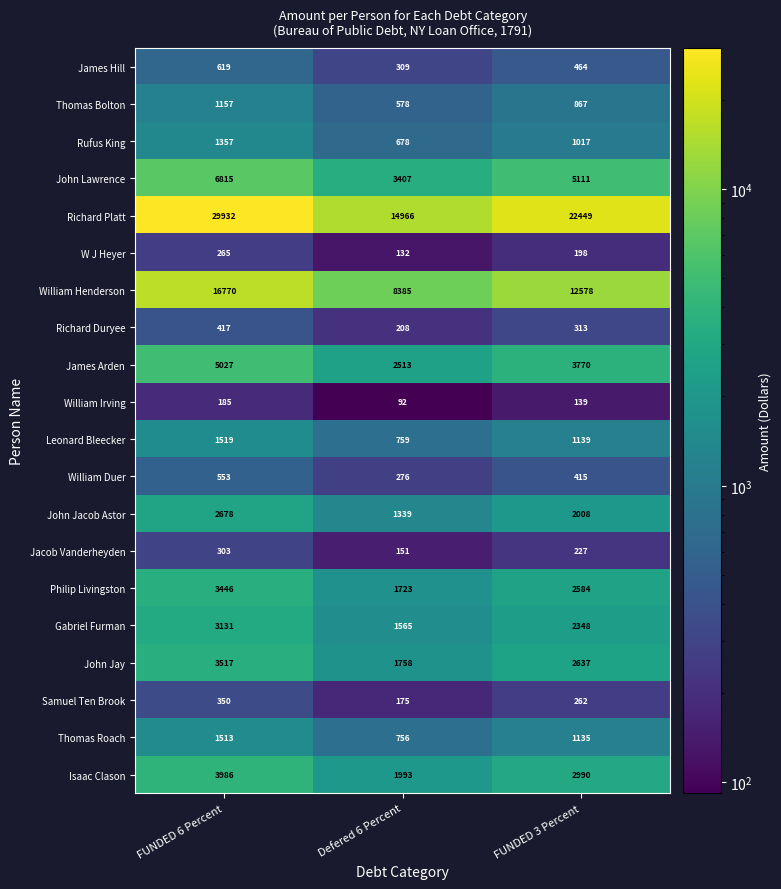

Rank the series by their maximum value, from lowest to highest.

William Irving, W J Heyer, Jacob Vanderheyden, Samuel Ten Brook, Richard Duryee, William Duer, James Hill, Thomas Bolton, Rufus King, Thomas Roach, Leonard Bleecker, John Jacob Astor, Gabriel Furman, Philip Livingston, John Jay, Isaac Clason, James Arden, John Lawrence, William Henderson, Richard Platt